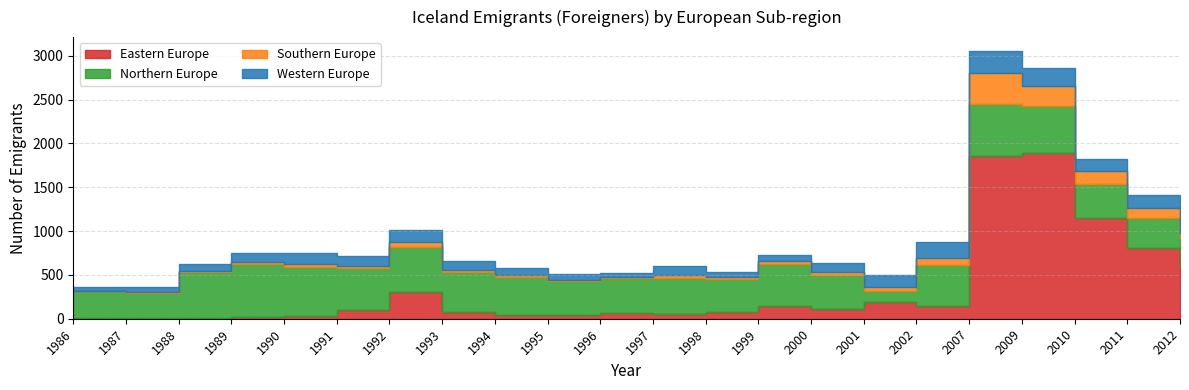

How many times do Southern Europe and Western Europe cross each other?

2